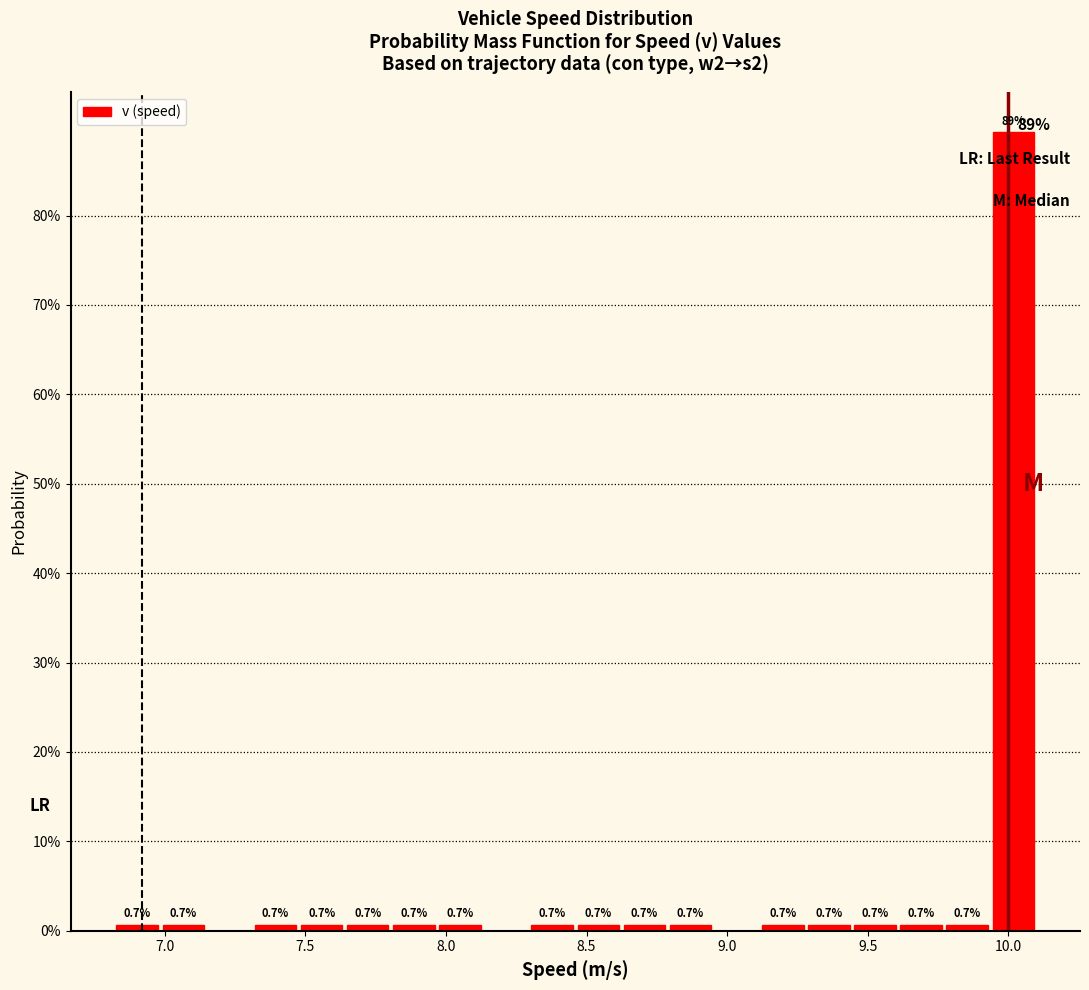

Read against the x-axis, roughly where is the centre of the tallest bar?

10.00